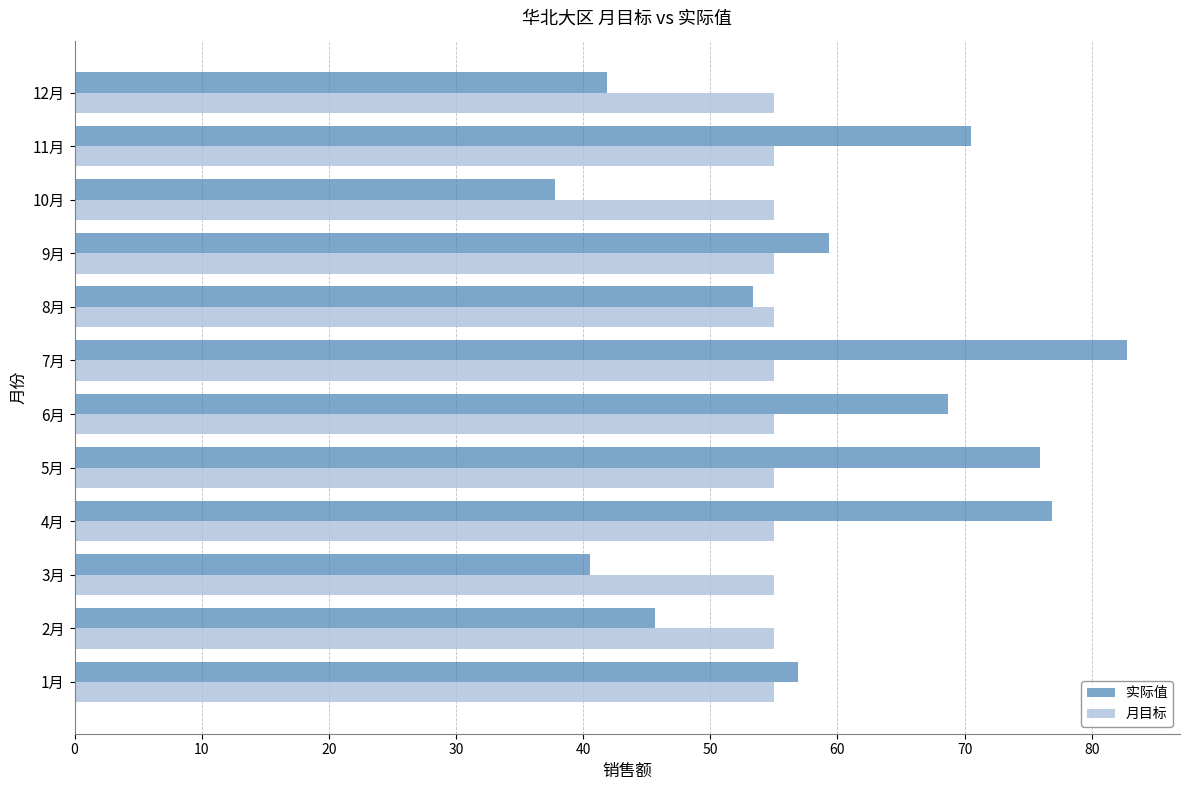

What are all the series names shown in the legend?

实际值, 月目标